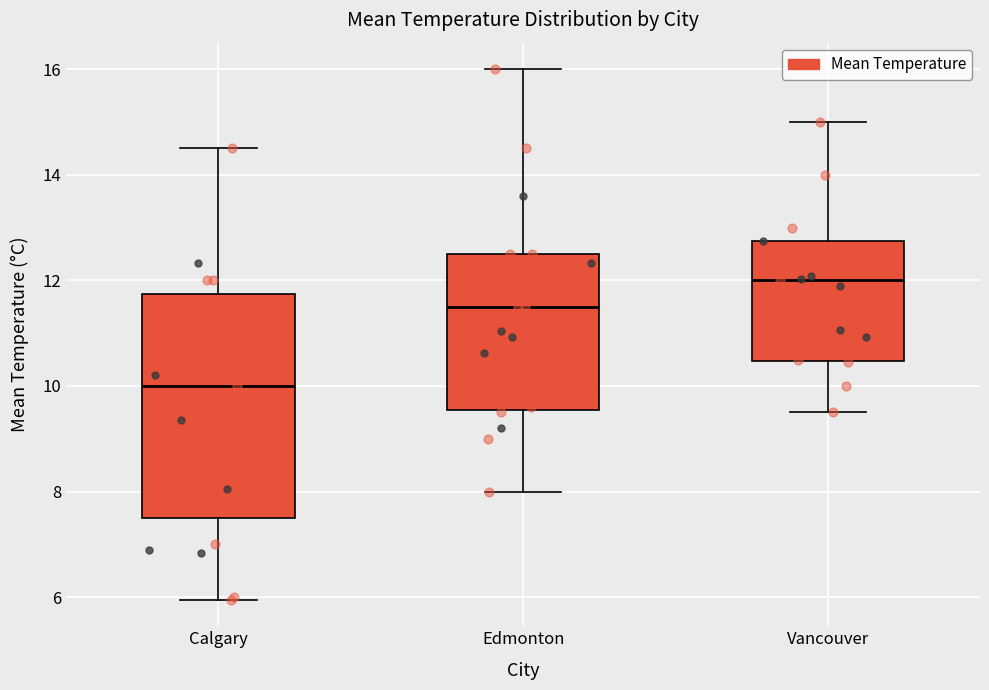

Where is the lower edge of the box for Edmonton on the y-axis? The values are not printed on the chart, so give them approximately, as read against the axis.

9.6